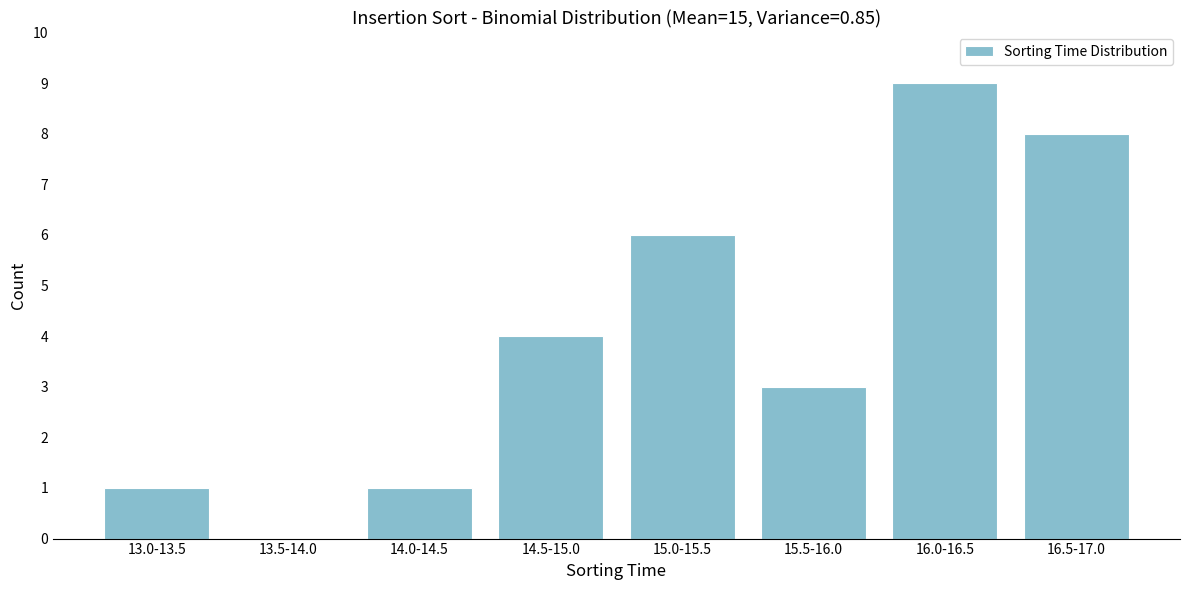

Reading left to right, list all the values displayed in this chart.

13.0-13.5=1	13.5-14.0=0	14.0-14.5=1	14.5-15.0=4	15.0-15.5=6	15.5-16.0=3	16.0-16.5=9	16.5-17.0=8